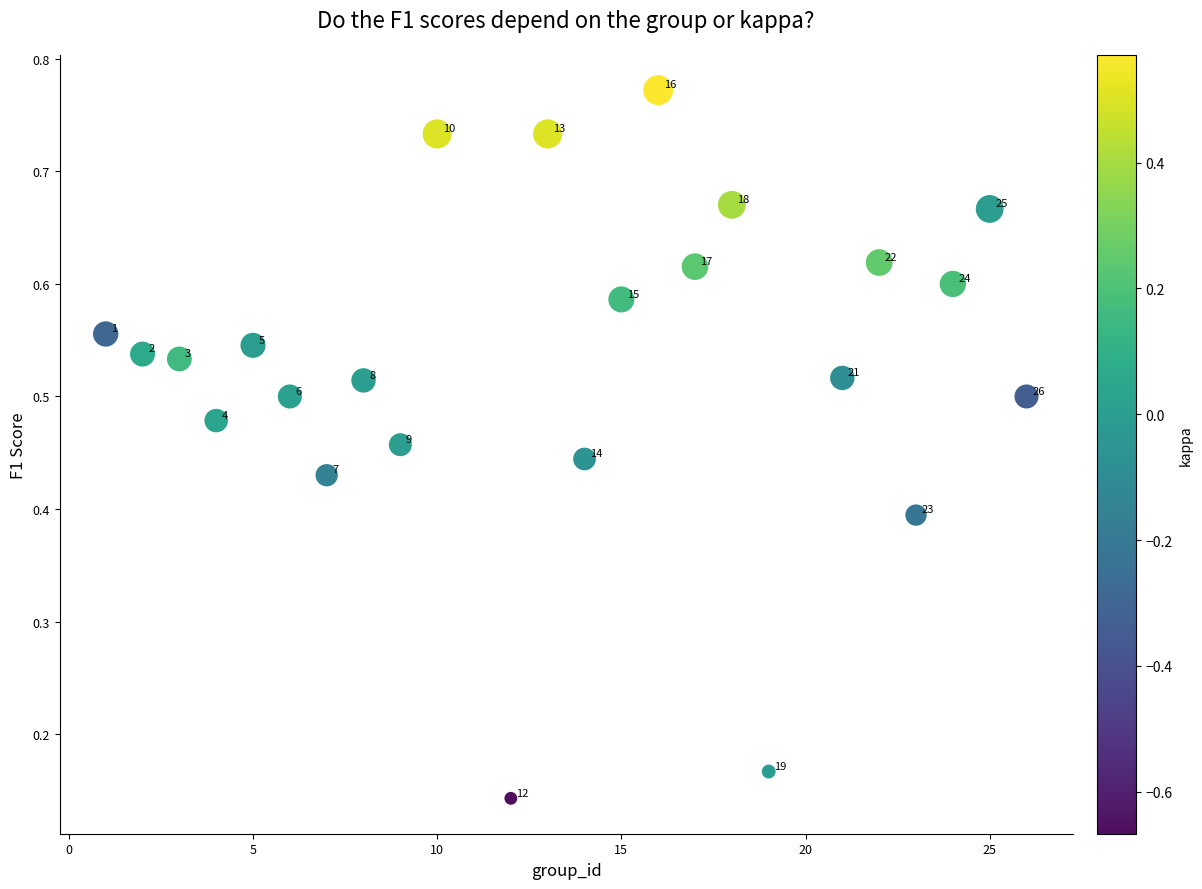

What is the range of X values (max minus min)?

25.0